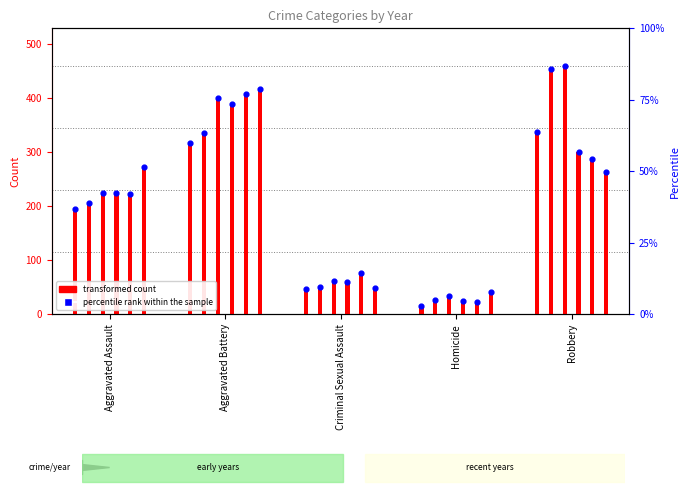

What is the total value across all series at Criminal Sexual Assault?

342